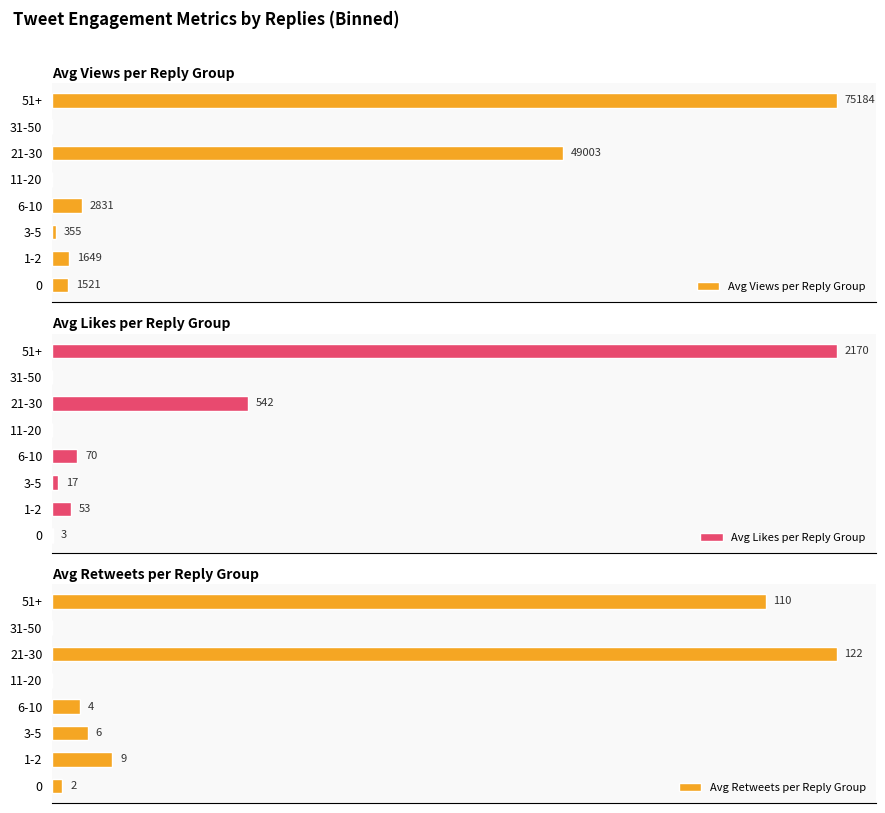

Between 1-2 and 6-10, which series saw the biggest shift?

Avg Views per Reply Group